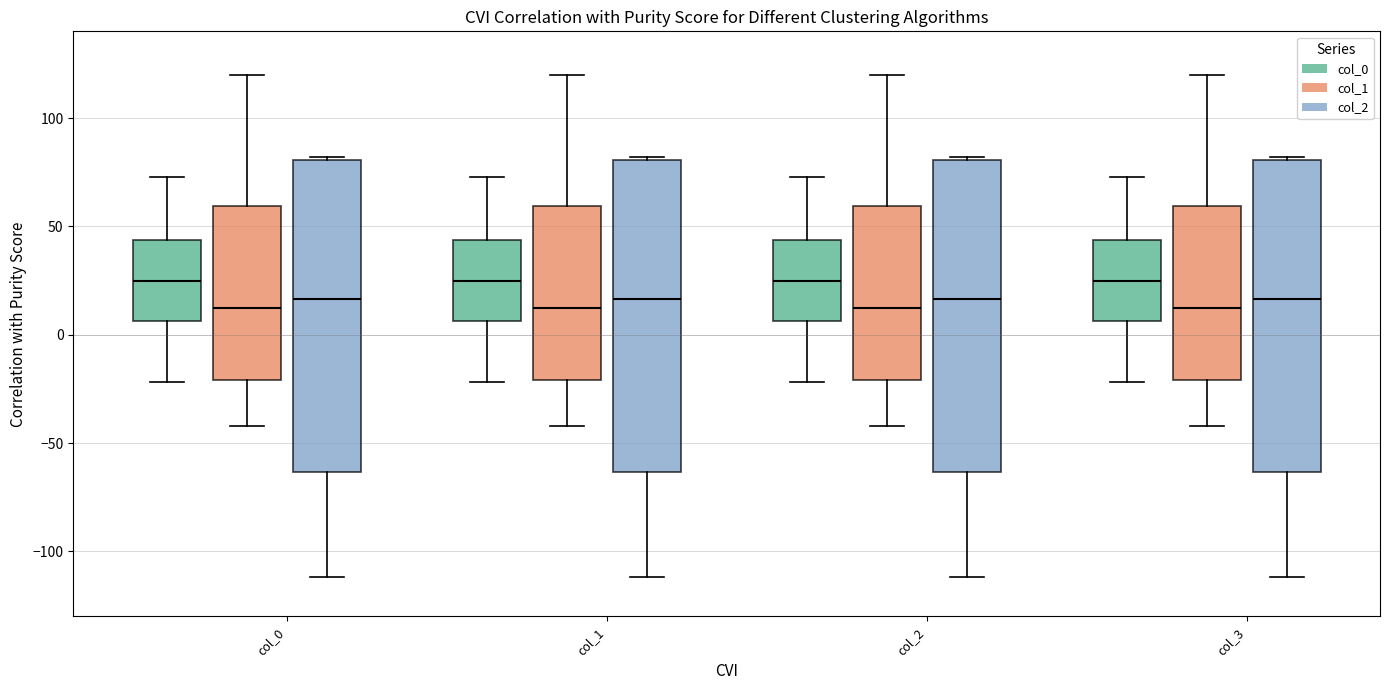

Reading left to right, read every box against the y-axis: the position of its median line, the range the box covers, and the ends of its whiskers. The values are not printed on the chart, so give them approximately, as read against the axis.

col_0 (col_0): median 25, box 5 to 45, whiskers -20 to 75
col_0 (col_1): median 15, box -20 to 60, whiskers -40 to 120
col_0 (col_2): median 15, box -65 to 80, whiskers -110 to 80
col_1 (col_0): median 25, box 5 to 45, whiskers -20 to 75
col_1 (col_1): median 15, box -20 to 60, whiskers -40 to 120
col_1 (col_2): median 15, box -65 to 80, whiskers -110 to 80
col_2 (col_0): median 25, box 5 to 45, whiskers -20 to 75
col_2 (col_1): median 15, box -20 to 60, whiskers -40 to 120
col_2 (col_2): median 15, box -65 to 80, whiskers -110 to 80
col_3 (col_0): median 25, box 5 to 45, whiskers -20 to 75
col_3 (col_1): median 15, box -20 to 60, whiskers -40 to 120
col_3 (col_2): median 15, box -65 to 80, whiskers -110 to 80